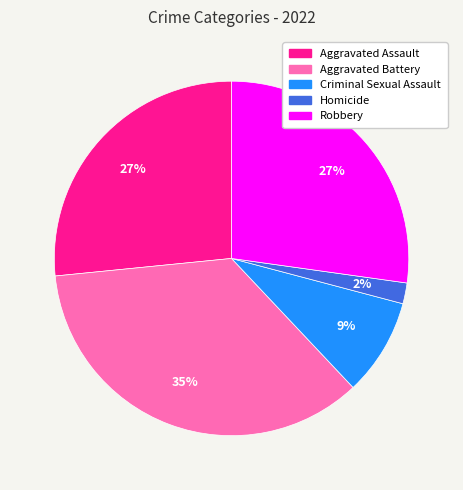

Do Robbery and Criminal Sexual Assault together represent more than half of the pie?

No